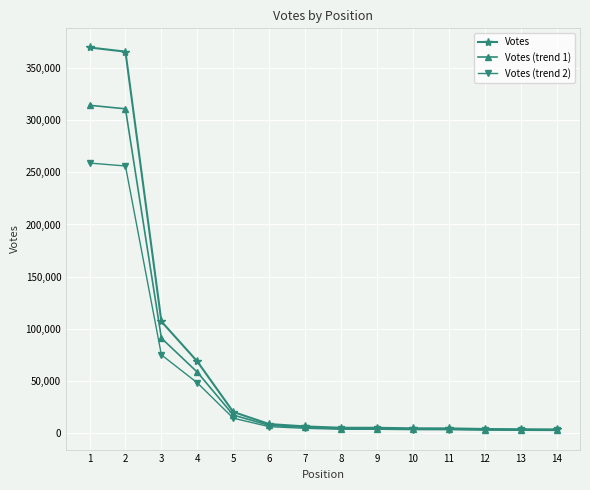

The Votes series shows 3595.0 at 12. True or false?

True